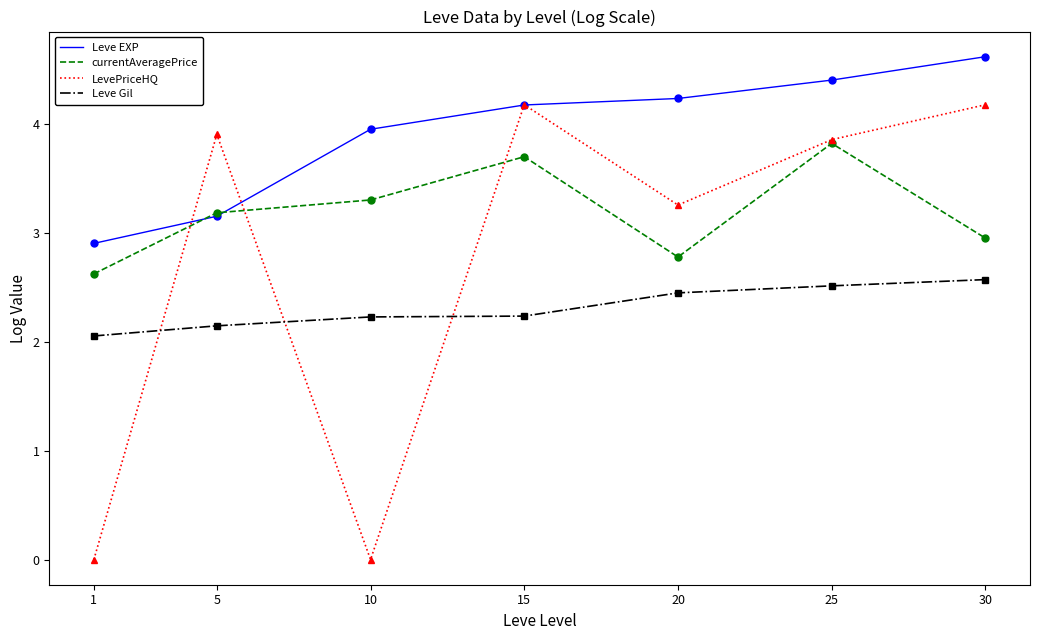

True or false: LevePriceHQ has a value of 5.8 at 25.

False